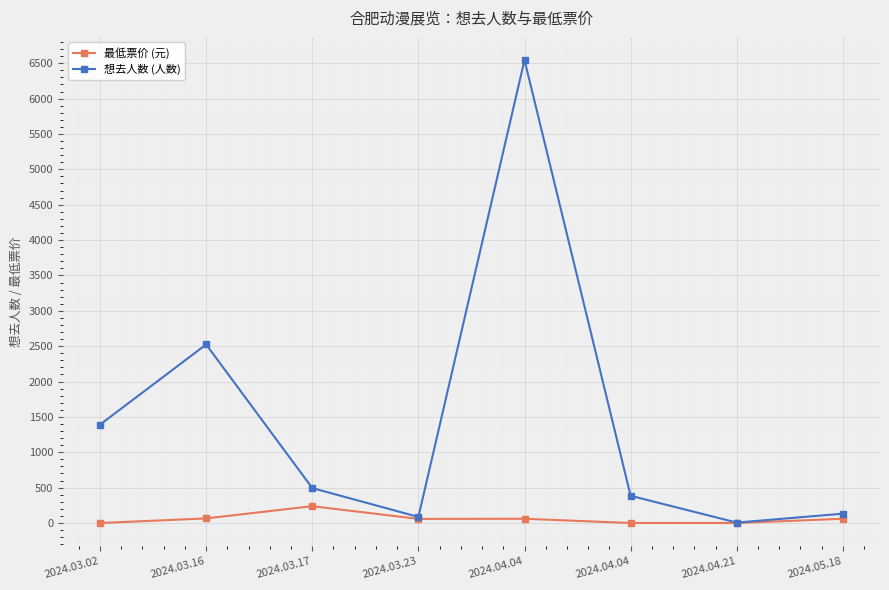

Which category has the highest value in the 最低票价 (元) series?

2024.03.17